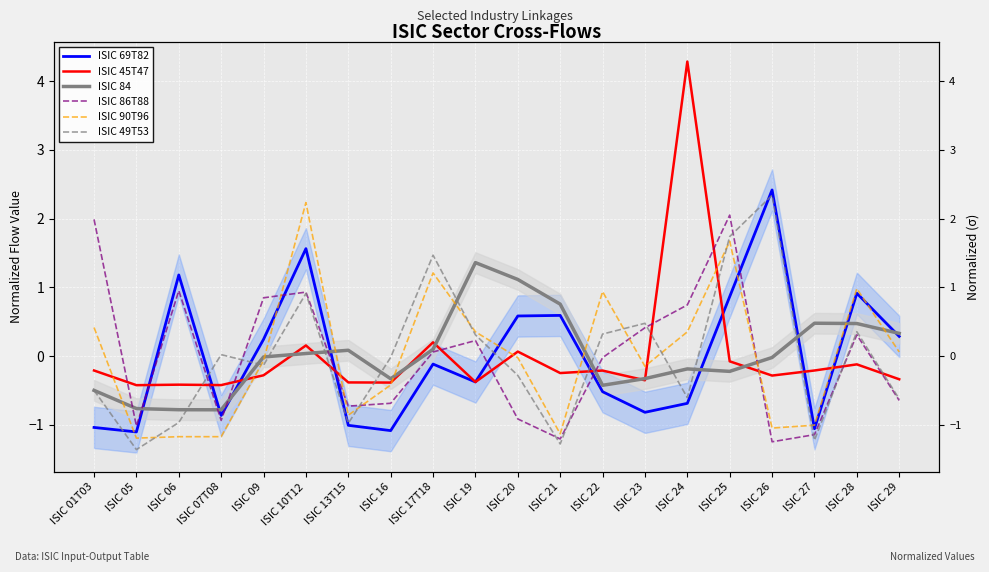

Which series changed the most between ISIC 05 and ISIC 19?

ISIC 84